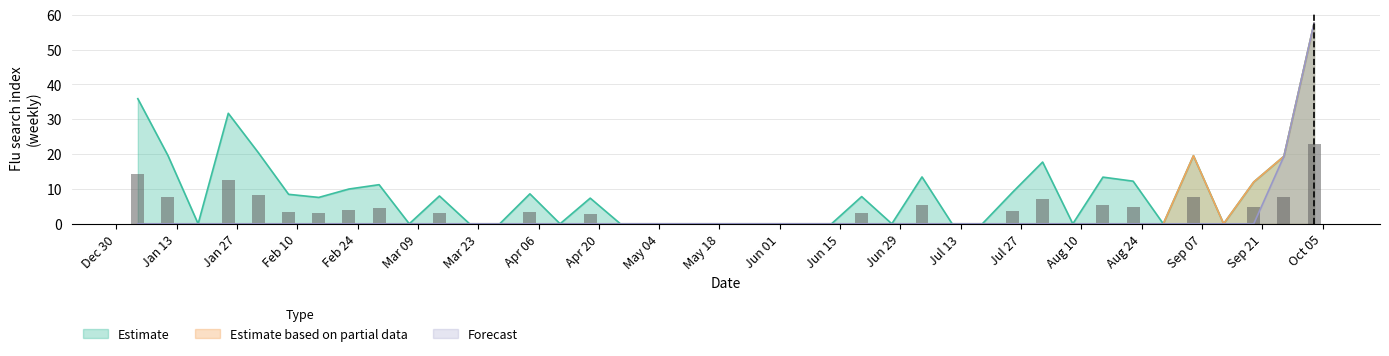

How many data points in Estimate based on partial data are above 0?

4